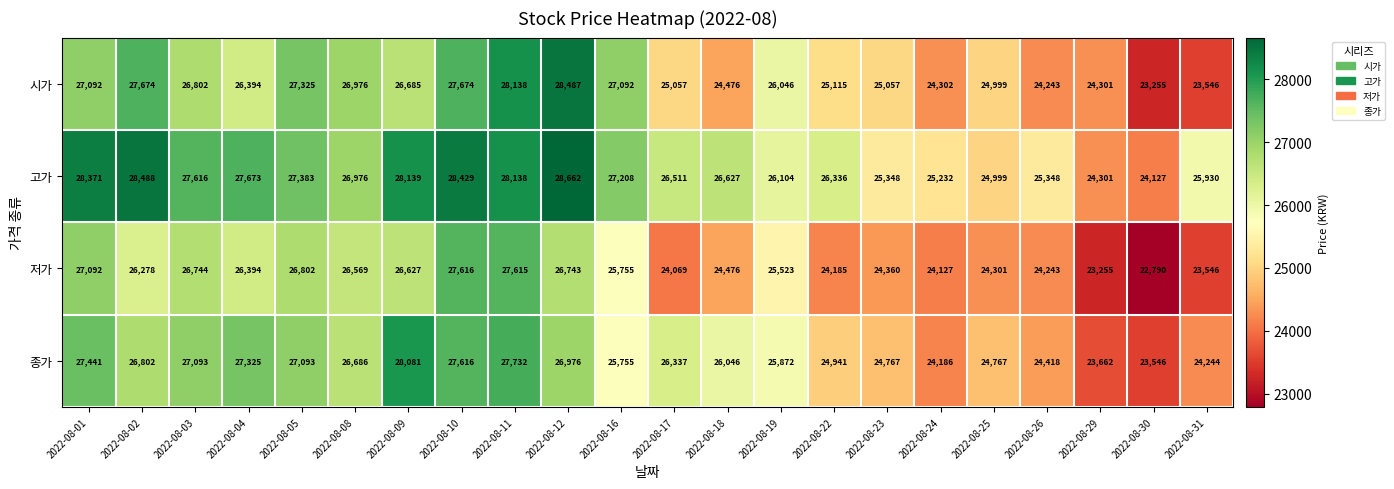

Between 2022-08-17 and 2022-08-22, which series saw the biggest shift?

종가